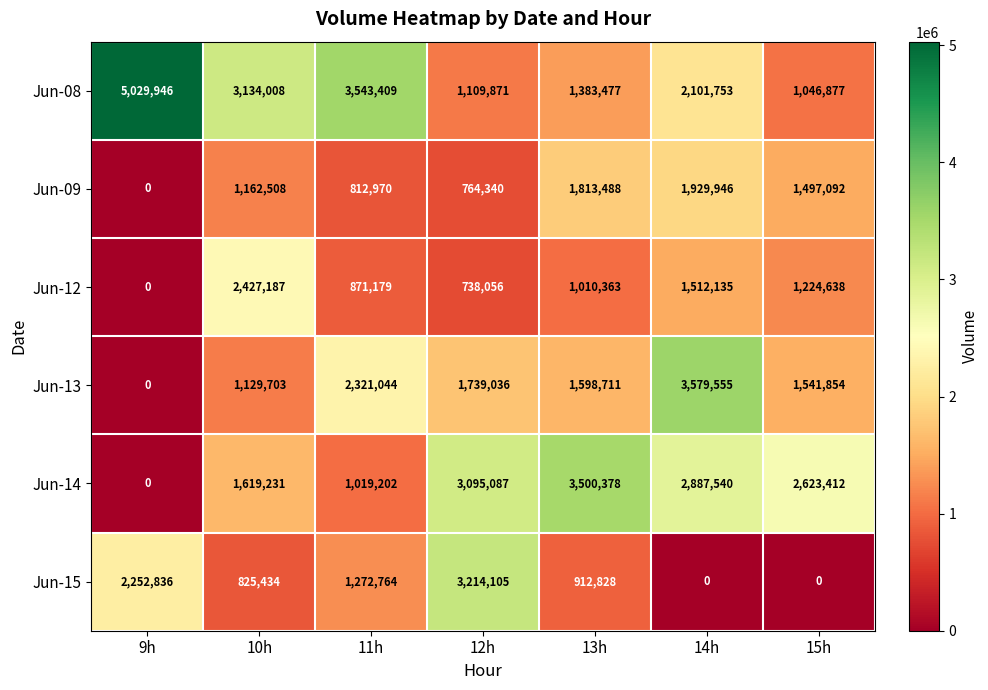

What is the average value of the Jun-14 series?

2106407